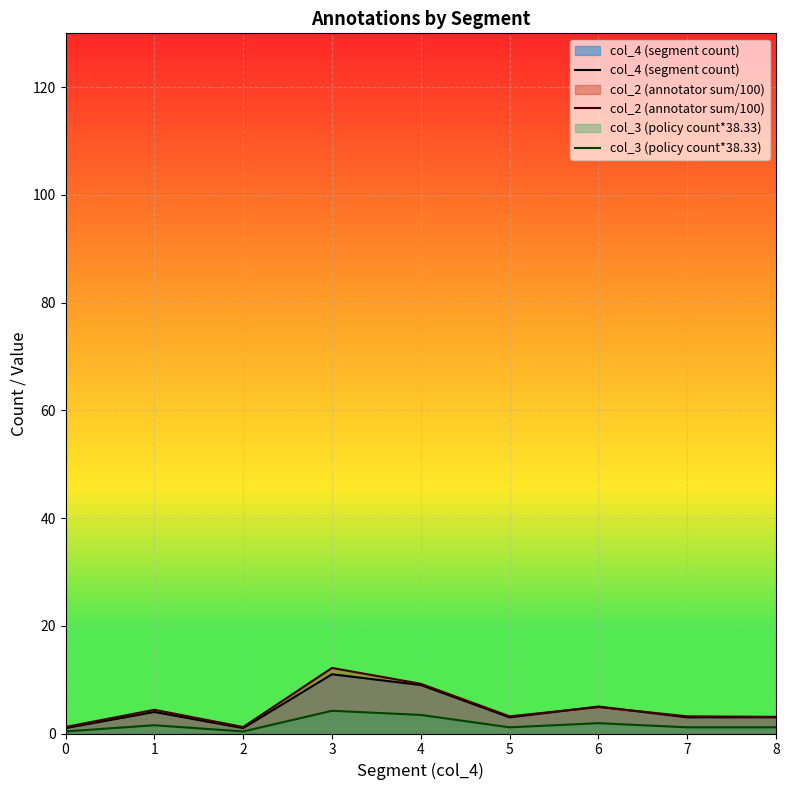

How many data points in col_4 (segment count) are above 3?

4